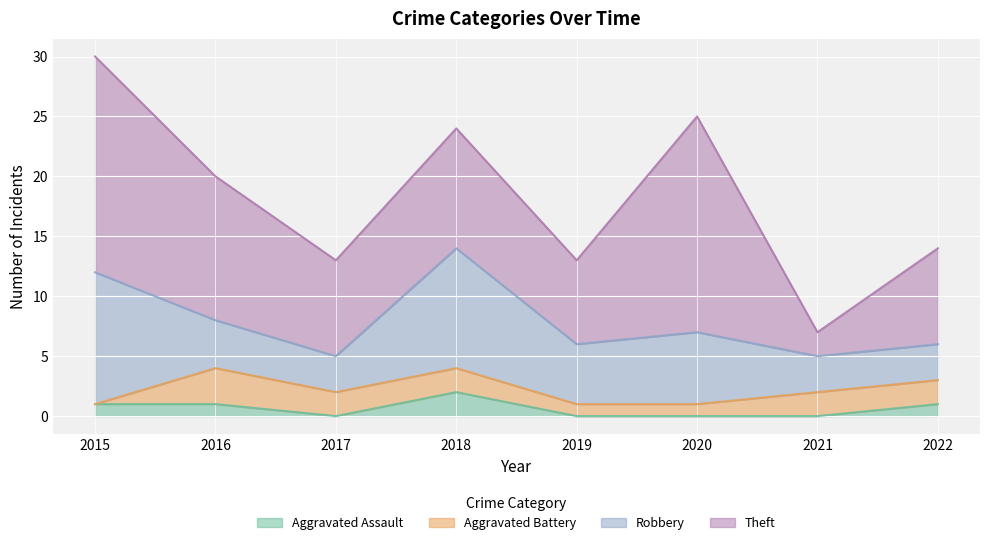

How many data points in Robbery are less than 5?

4